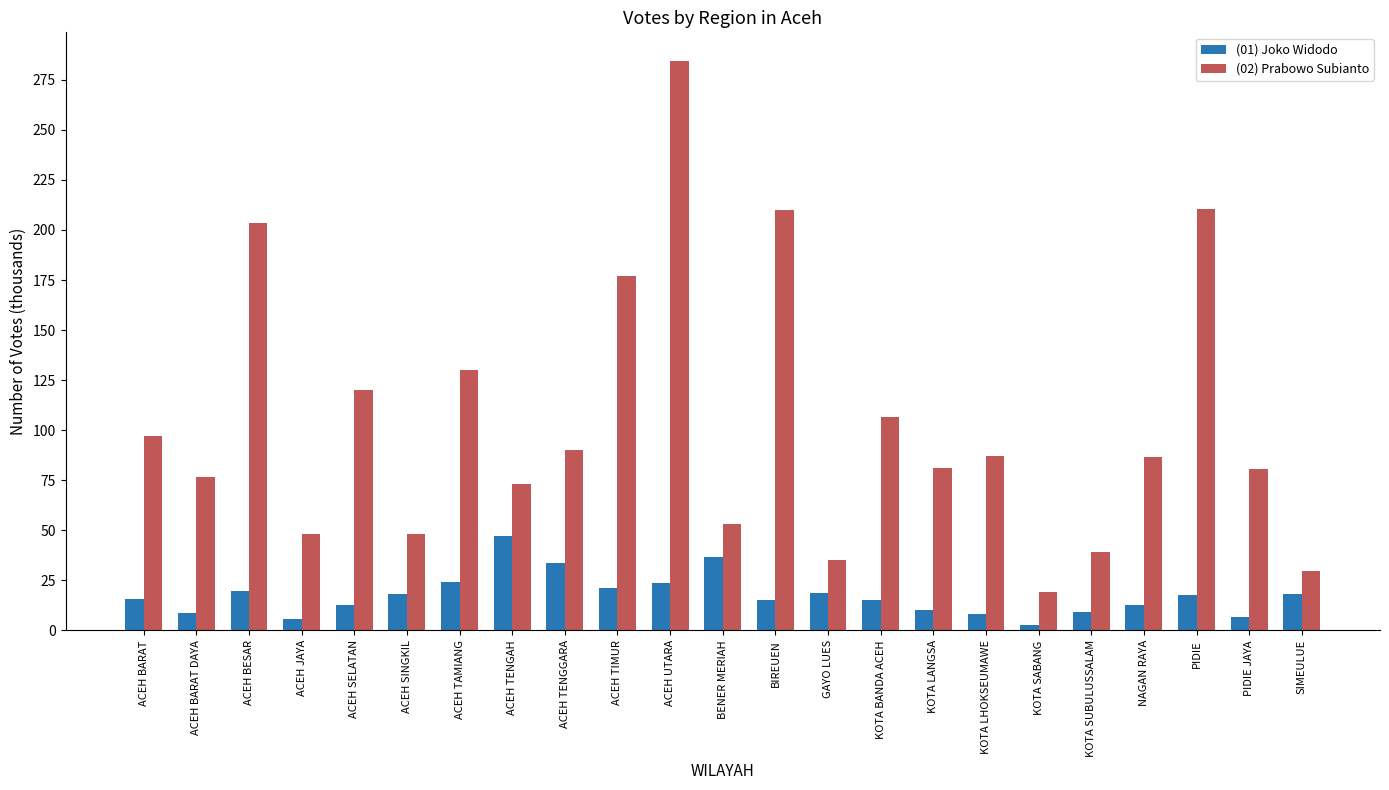

What is the label of the 14th bar from the left?

GAYO LUES